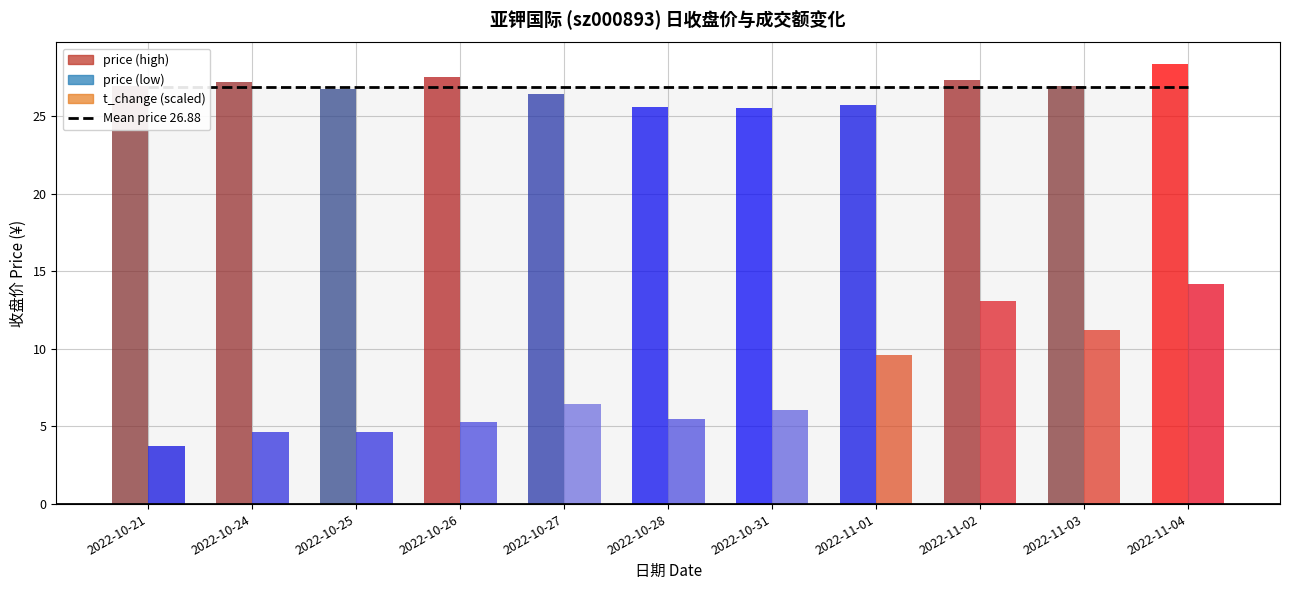

Read the price value at 2022-10-31.

25.5